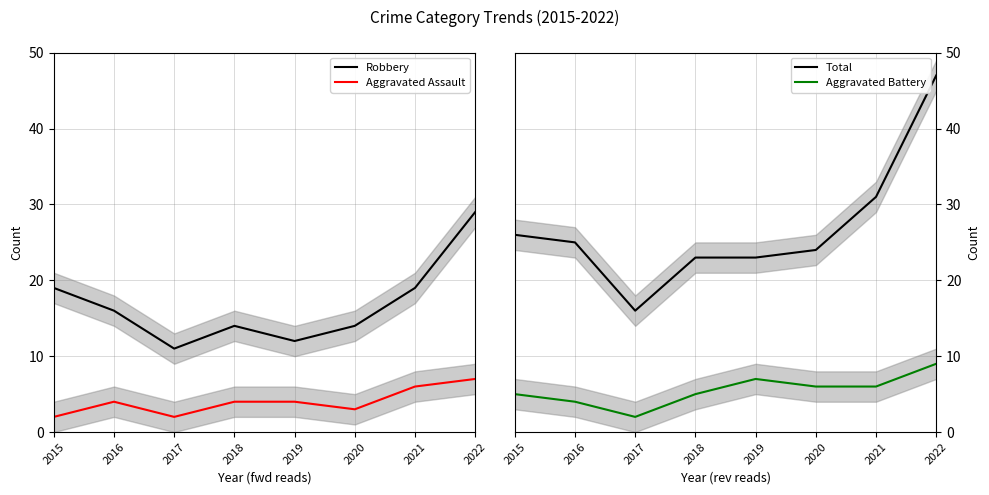

What is the value of the Robbery point at the 2nd from the left?

16